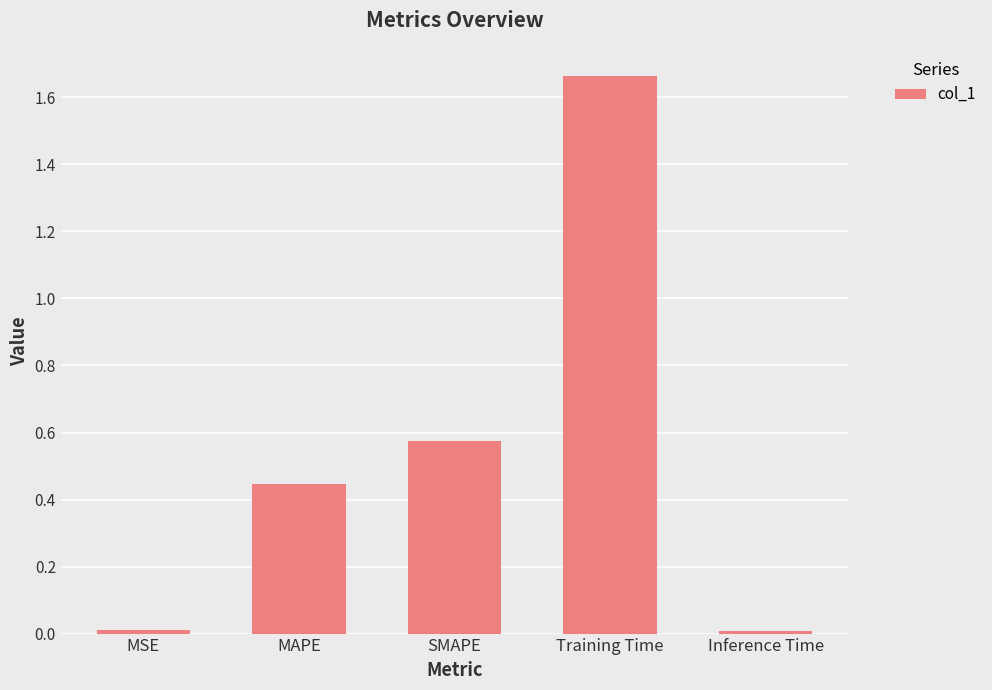

The value at MSE is 0.0. True or false?

True